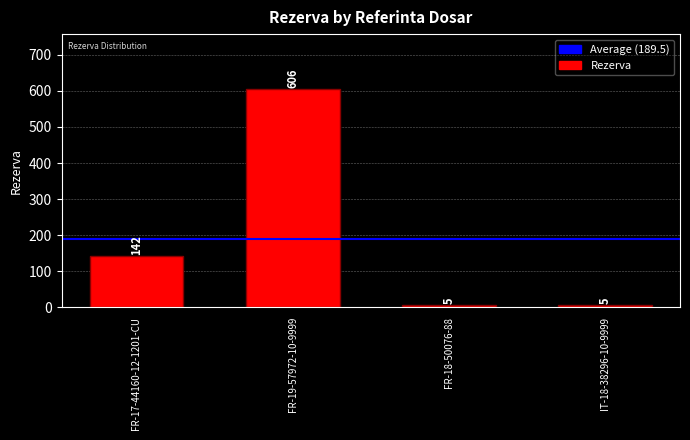

What is the value of the 2nd bar from the left?

606